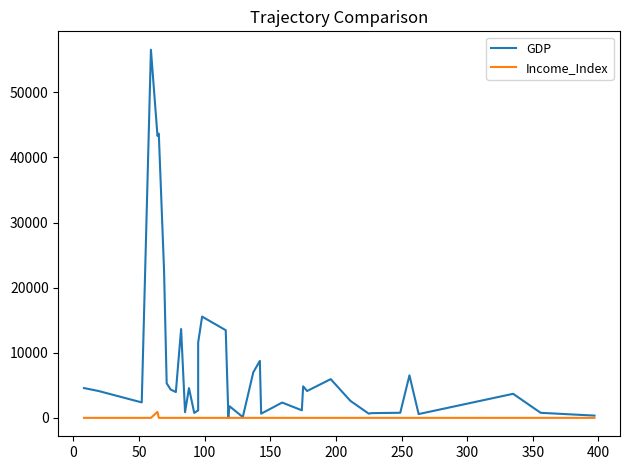

How many lines are shown in the chart?

2